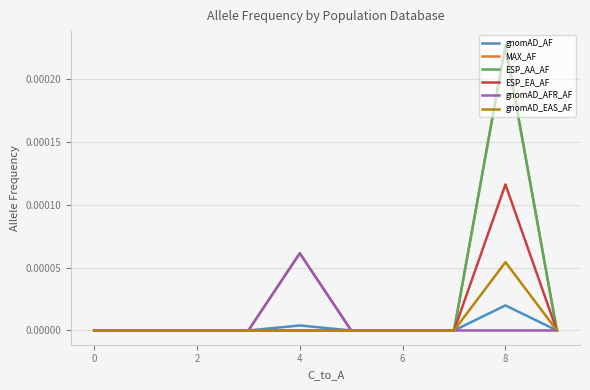

Which category has the highest value in the gnomAD_EAS_AF series?

8